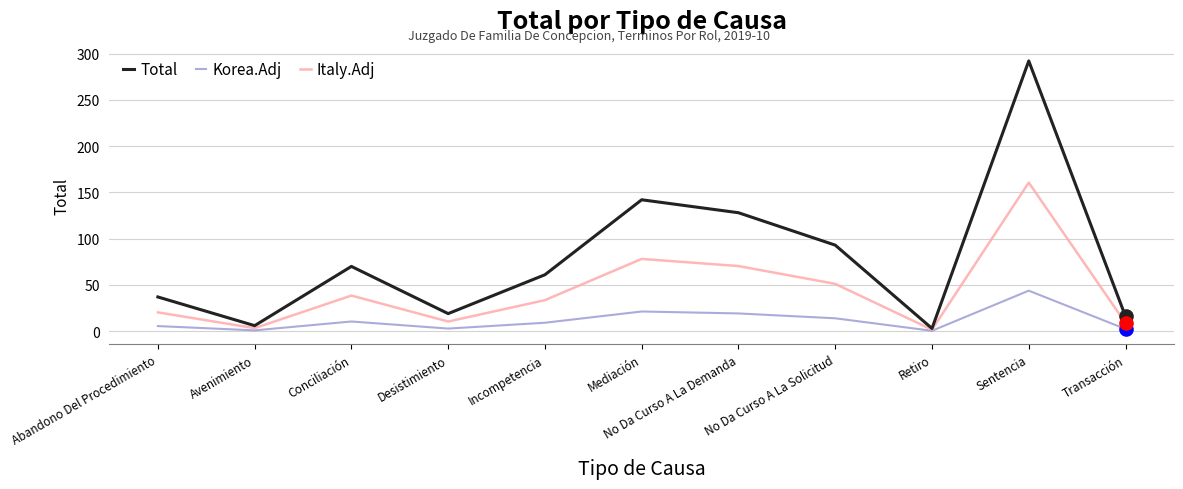

Between No Da Curso A La Demanda and Sentencia, which series saw the biggest shift?

Total